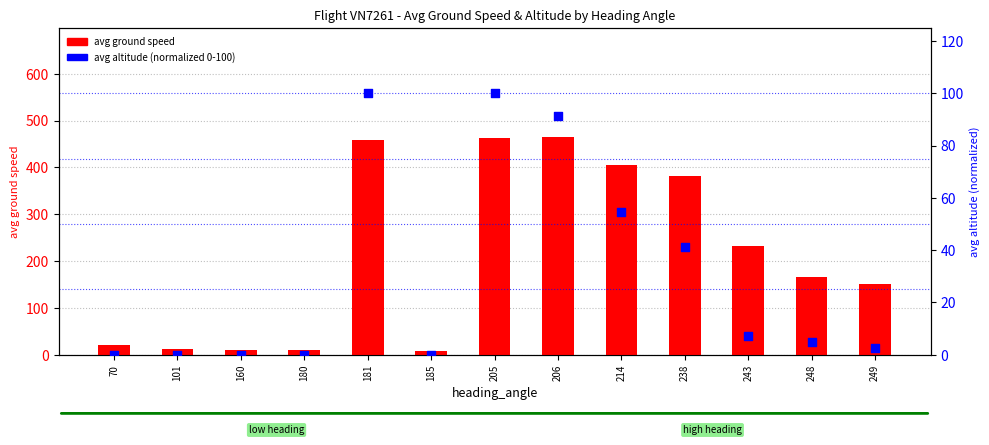

Which series has the largest total across all categories?

avg ground speed